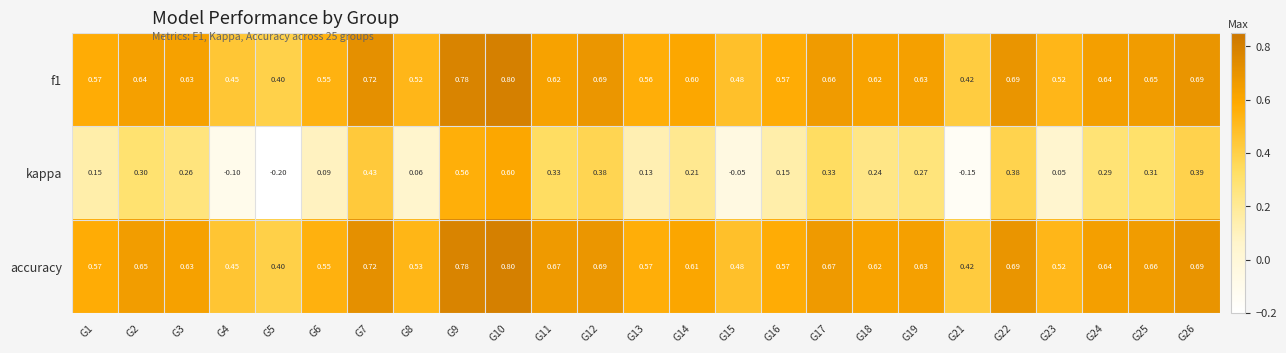

How many values in the kappa series exceed 0?

21